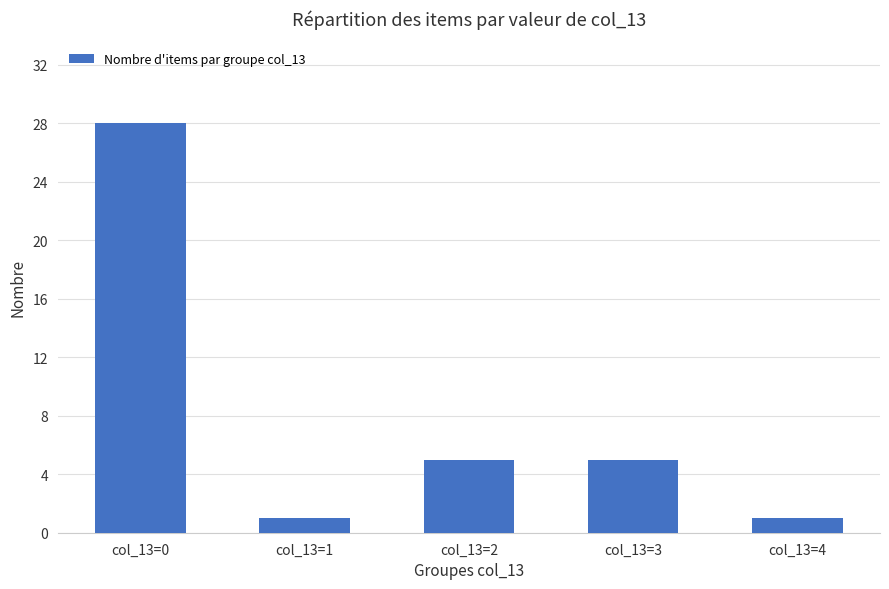

How many values are below 5?

2